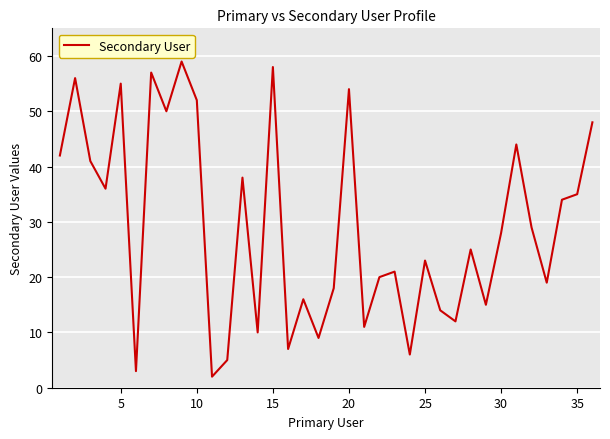

Reading right to left, transcribe all the data shown in this chart.

48	35	34	19	29	44	28	15	25	12	14	23	6	21	20	11	54	18	9	16	7	58	10	38	5	2	52	59	50	57	3	55	36	41	56	42